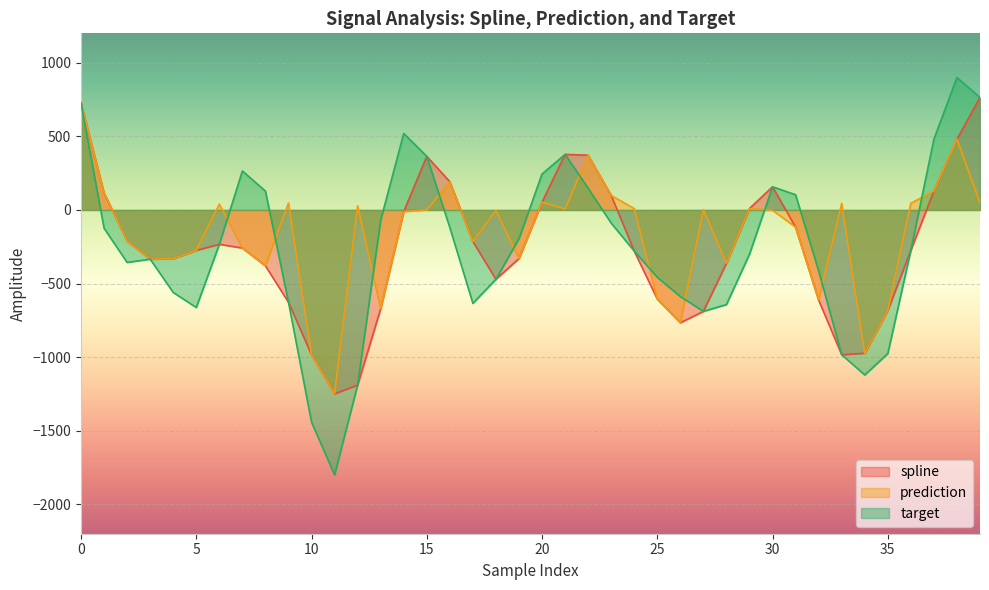

Which series has the largest total across all categories?

prediction